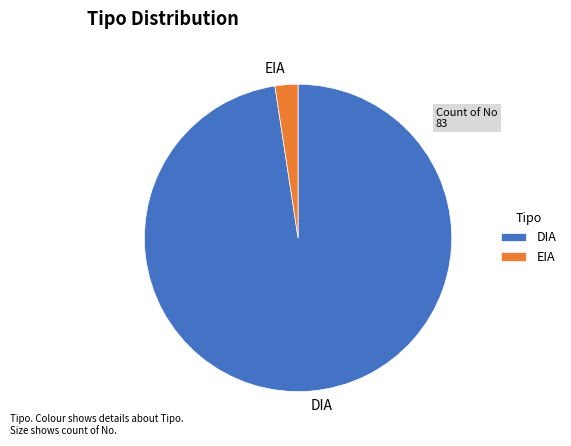

Which has a higher value, DIA or EIA?

DIA